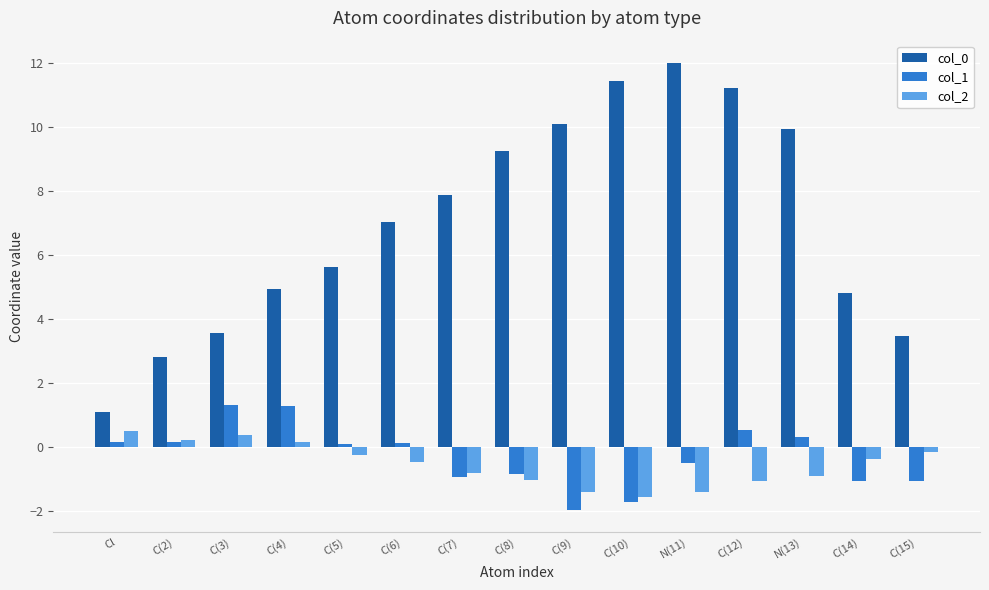

Is it true that col_0 equals 11.4 at C(10)?

True